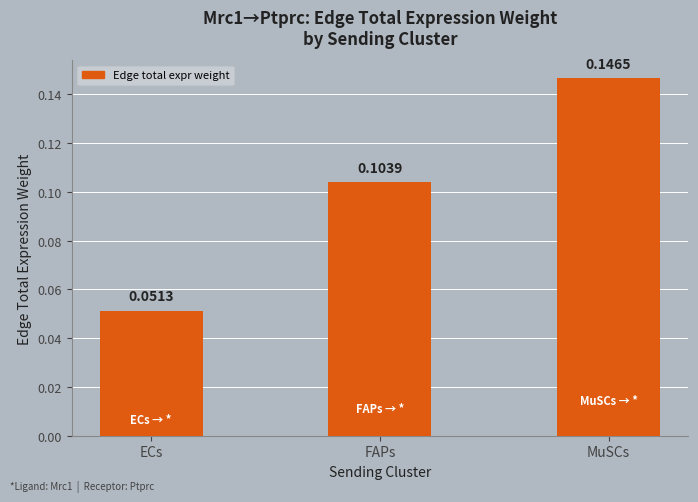

Does the chart contain any negative values?

No